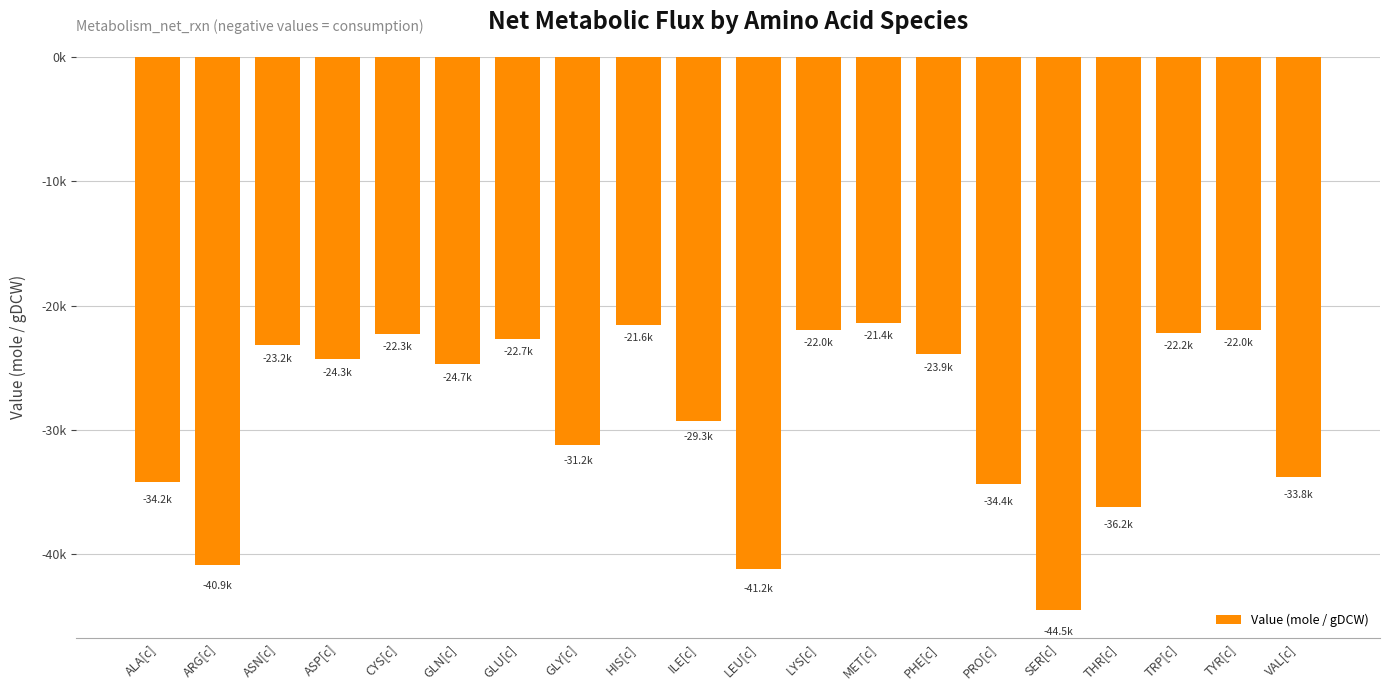

True or false: the data shows -31147.8 at LYS[c].

False